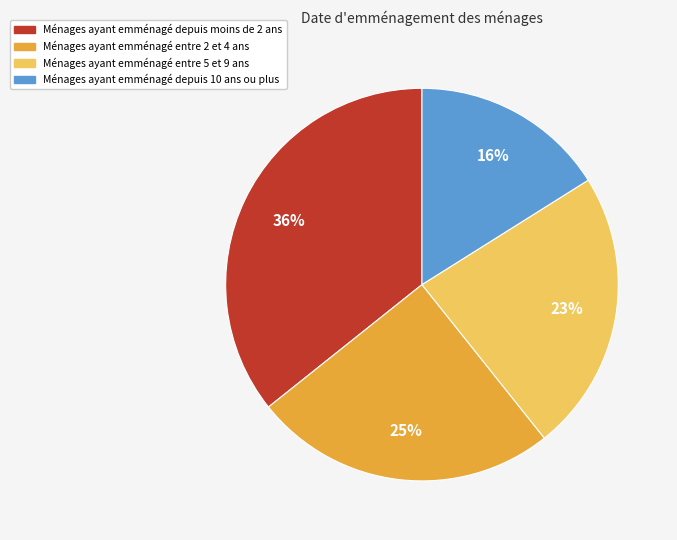

To the nearest percent, what portion does Ménages ayant emménagé depuis moins de 2 ans represent?

36%